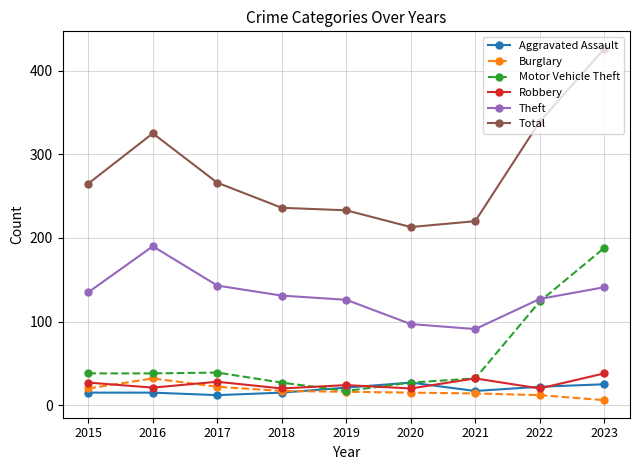

Is it true that Burglary equals 20 at 2015?

True